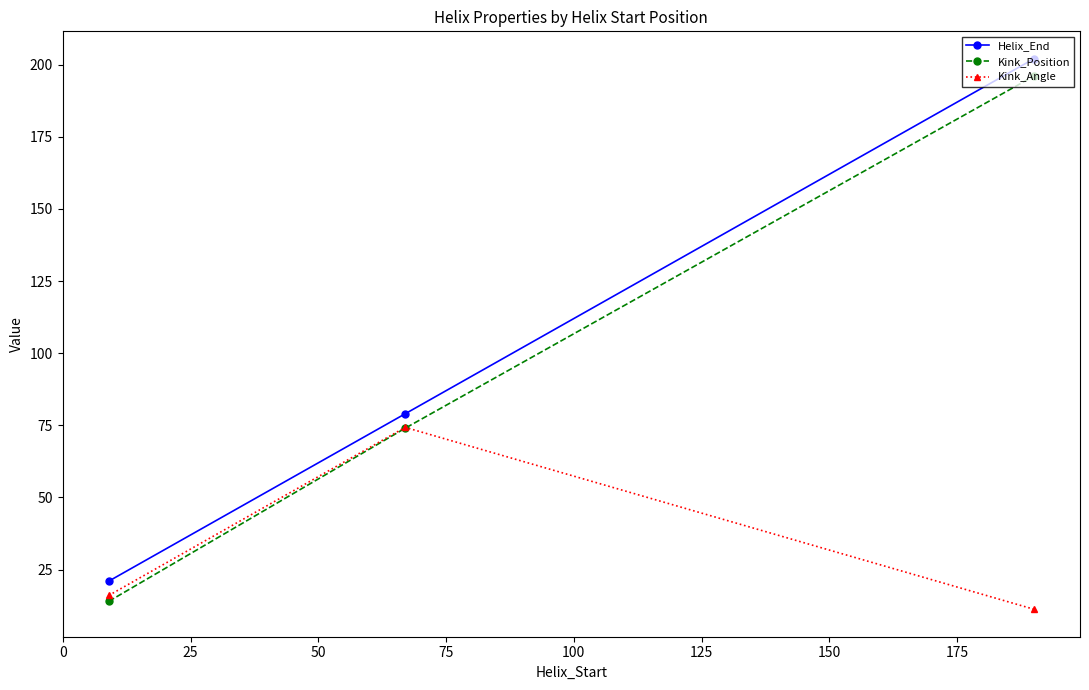

How many lines are shown in the chart?

3